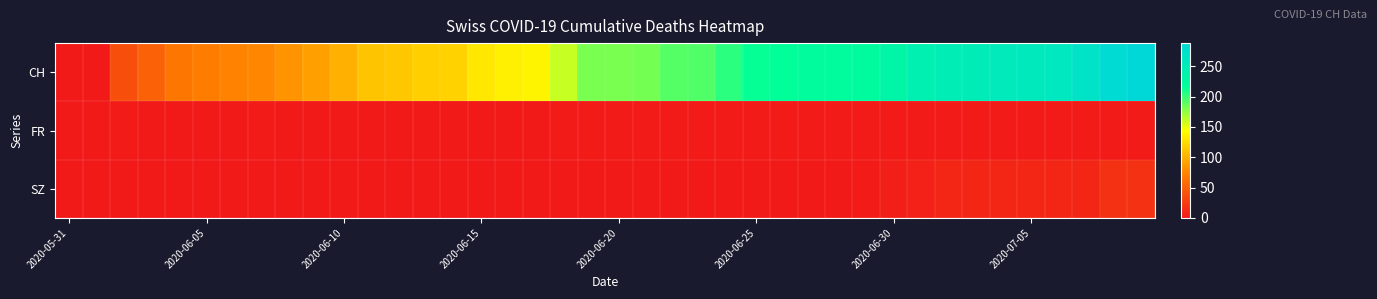

Which series has the largest total across all categories?

CH